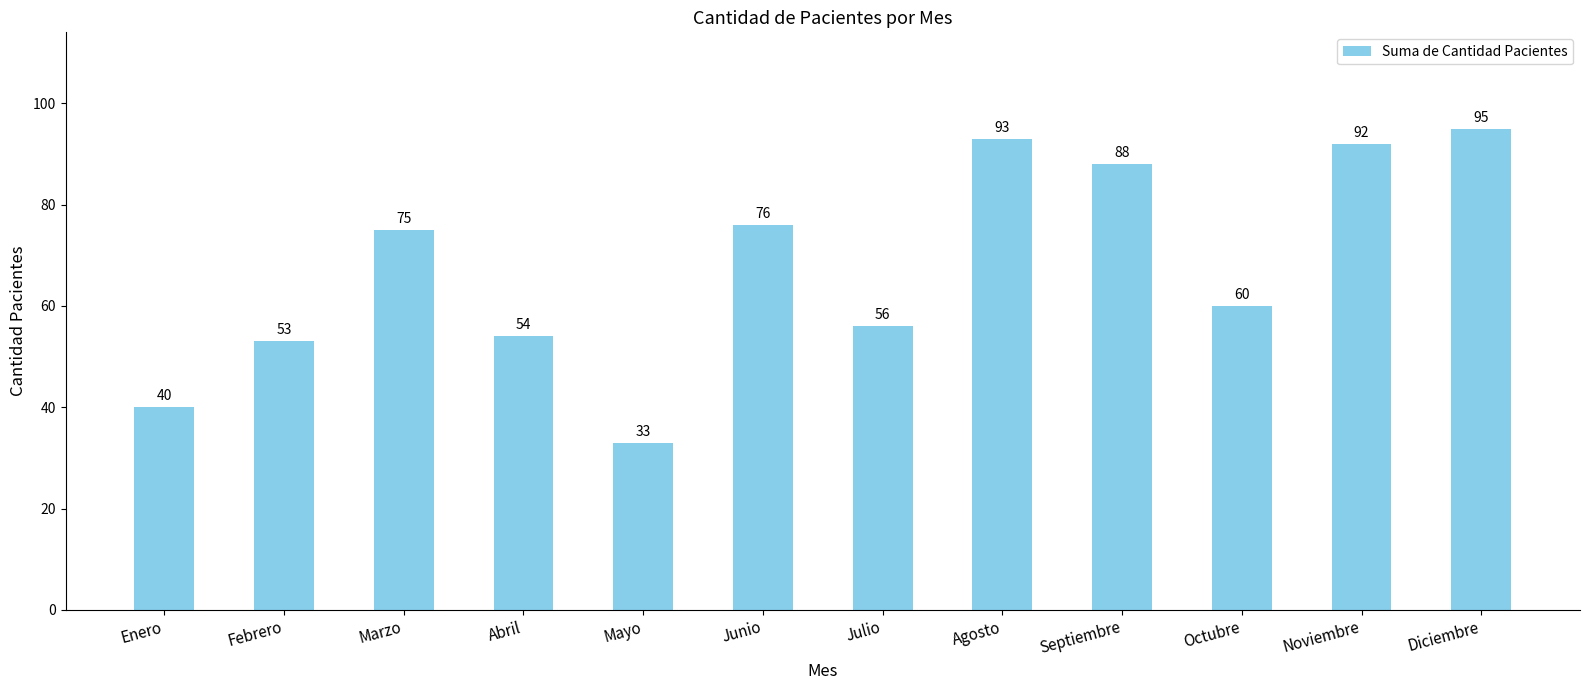

What is the sum of the values at Noviembre and Febrero?

145